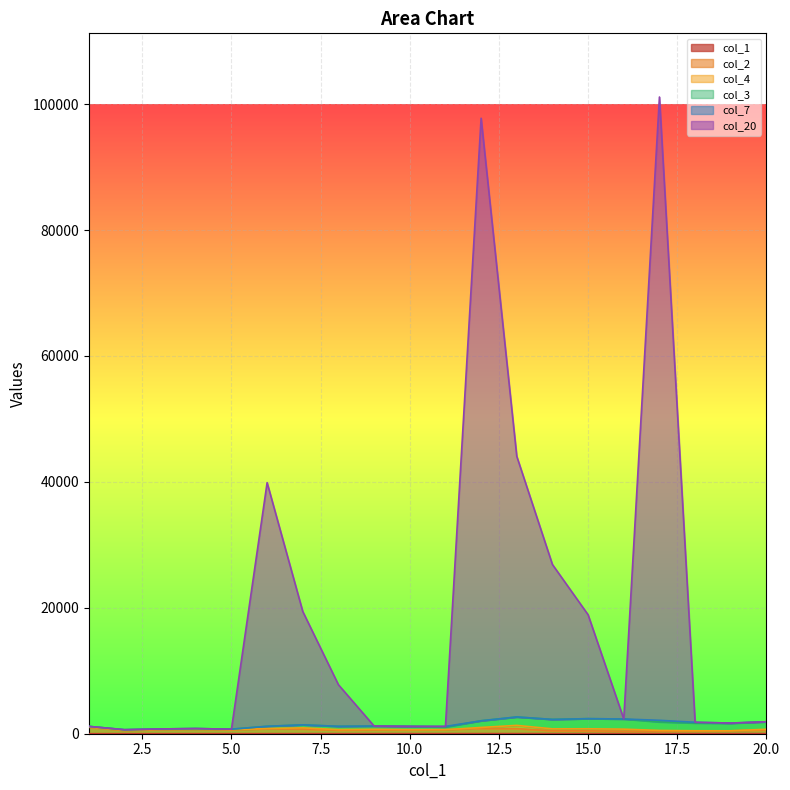

Does the chart display data point markers on the line(s)?

No